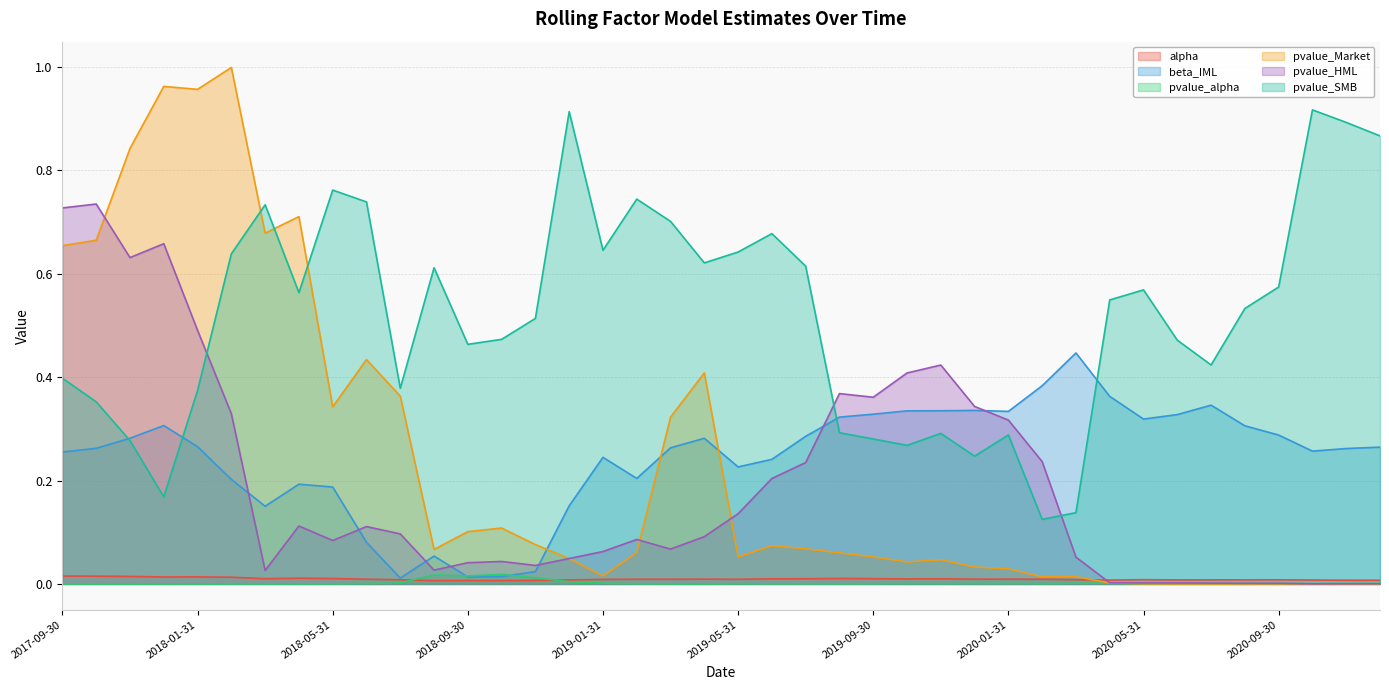

The beta_IML series shows 0.8 at 2020-03-31. True or false?

False